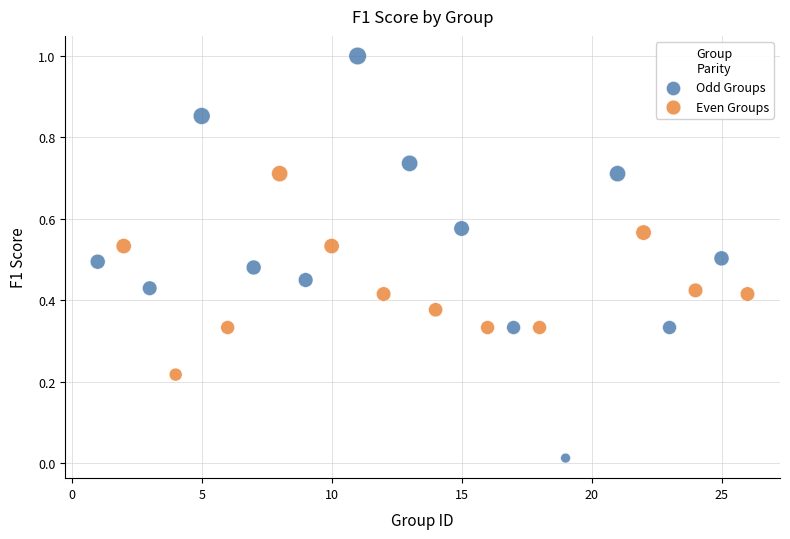

Which series contains the lowest Y value?

Odd Groups